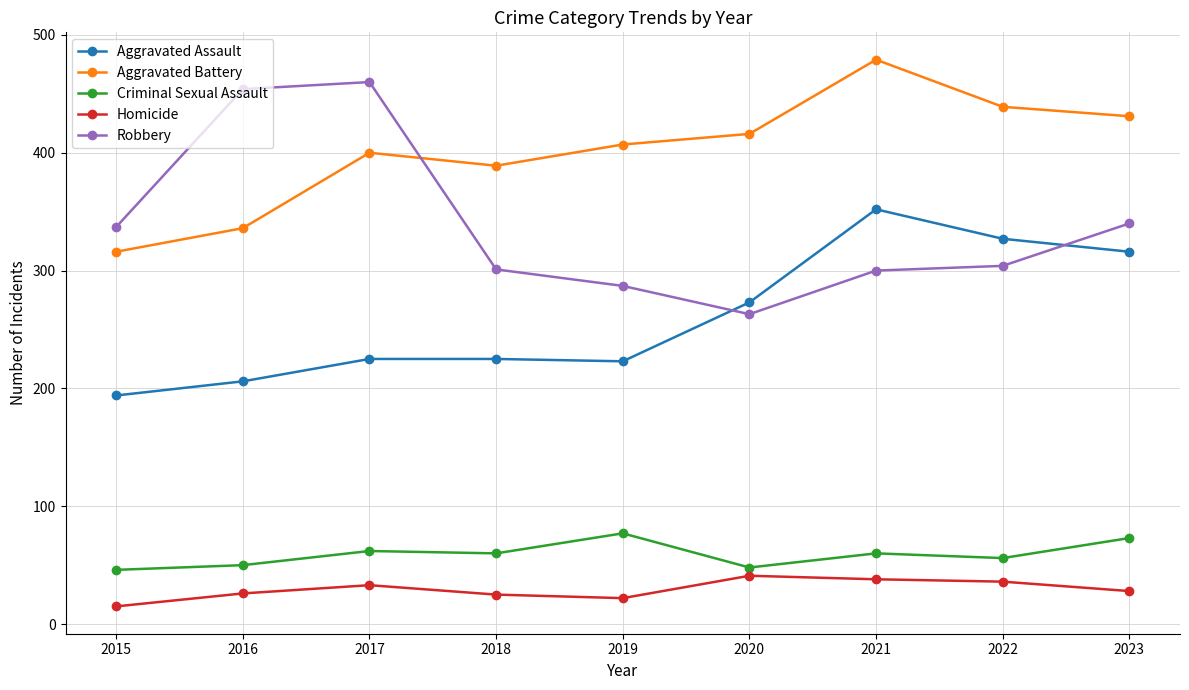

What is the value of the Aggravated Battery point at the 9th from the left?

431